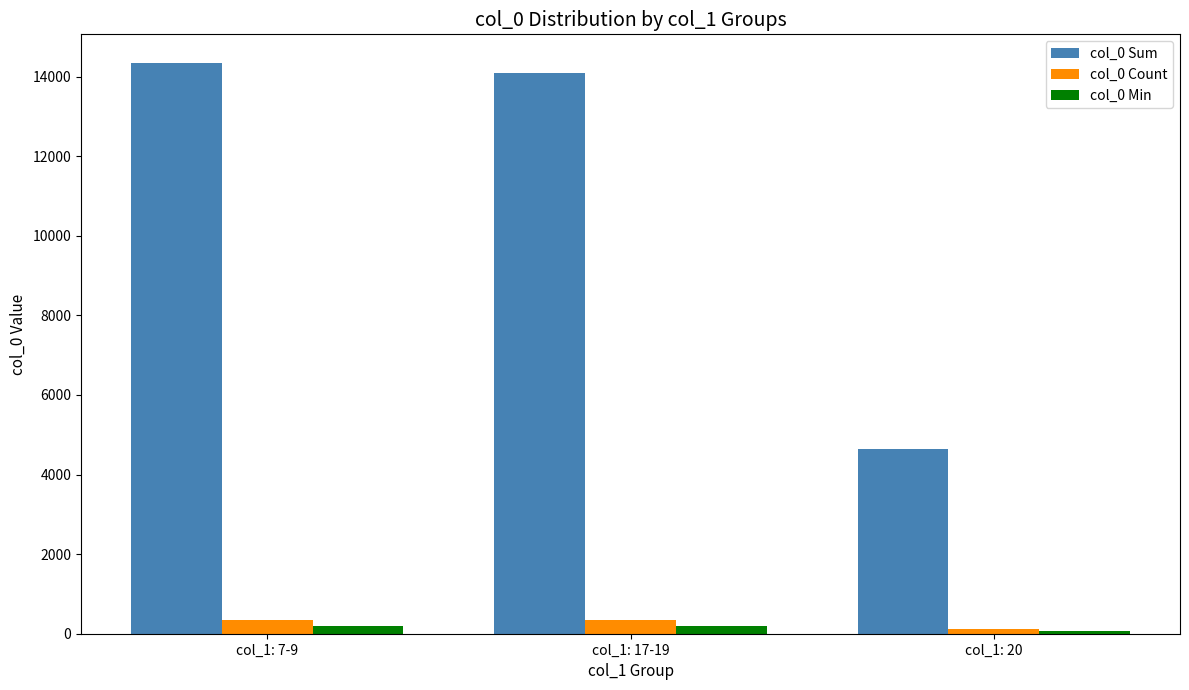

What position from the right is col_1: 20?

1